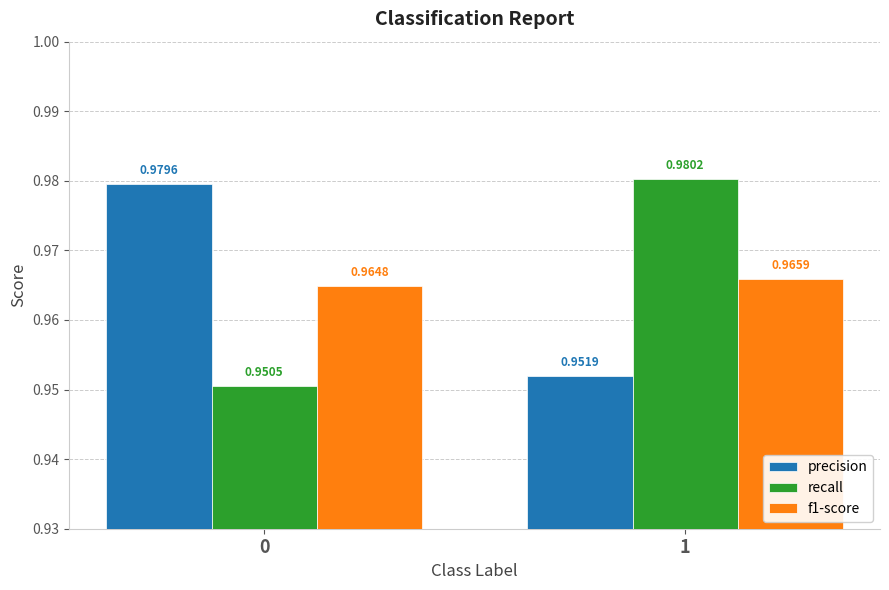

How many precision values are between 0 and 1?

2